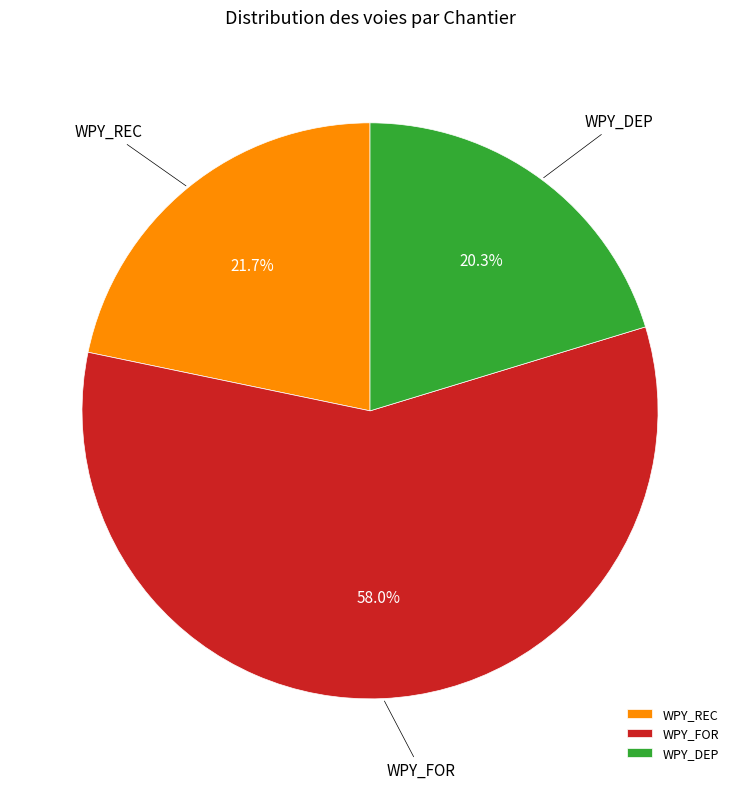

Approximately how many times larger is the value at WPY_FOR compared to WPY_REC?

2.7